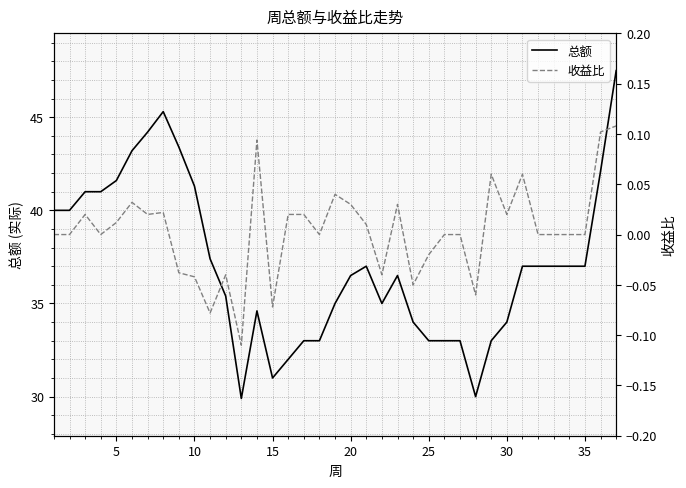

What is the minimum value for 总额?

29.9